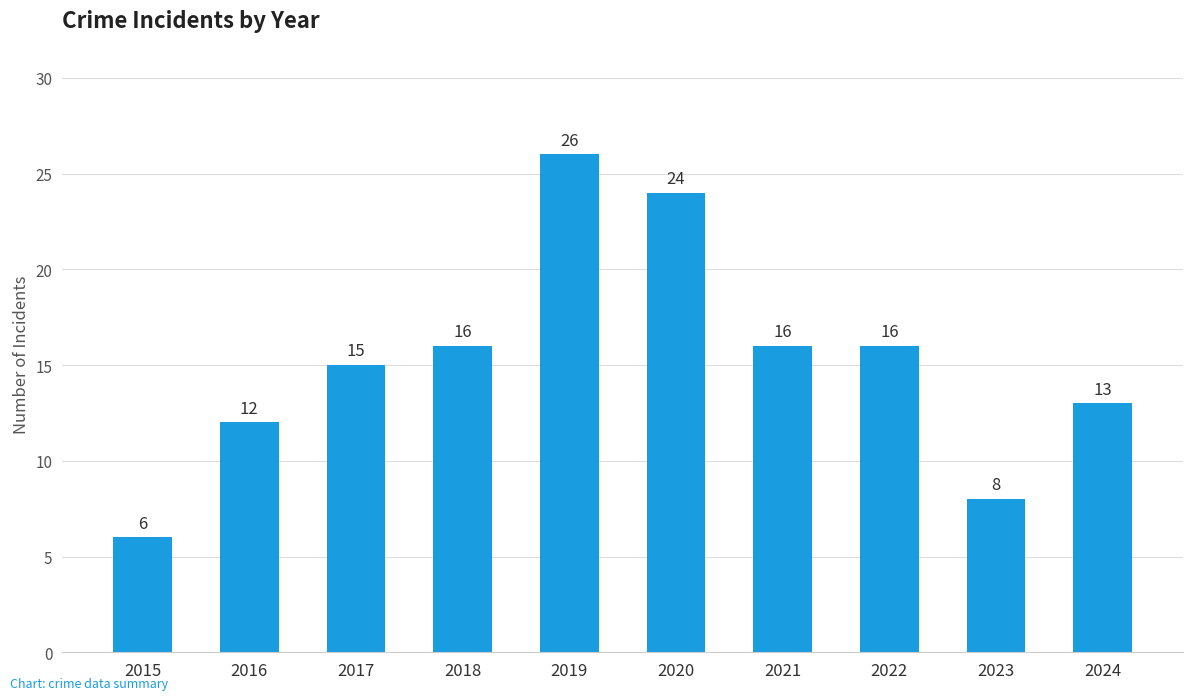

What is the value of the 8th bar from the left?

16